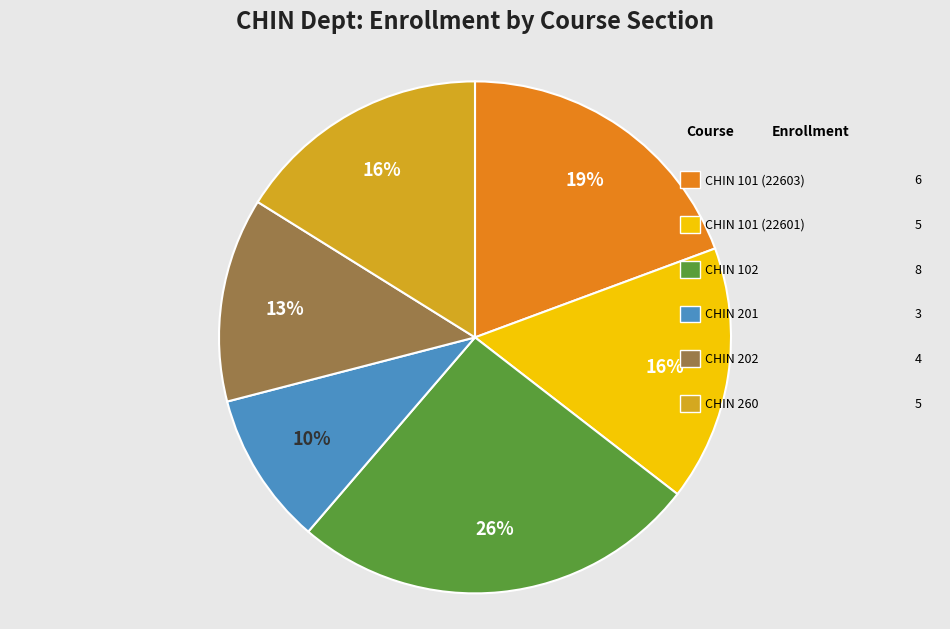

Is there a majority slice in this chart?

No